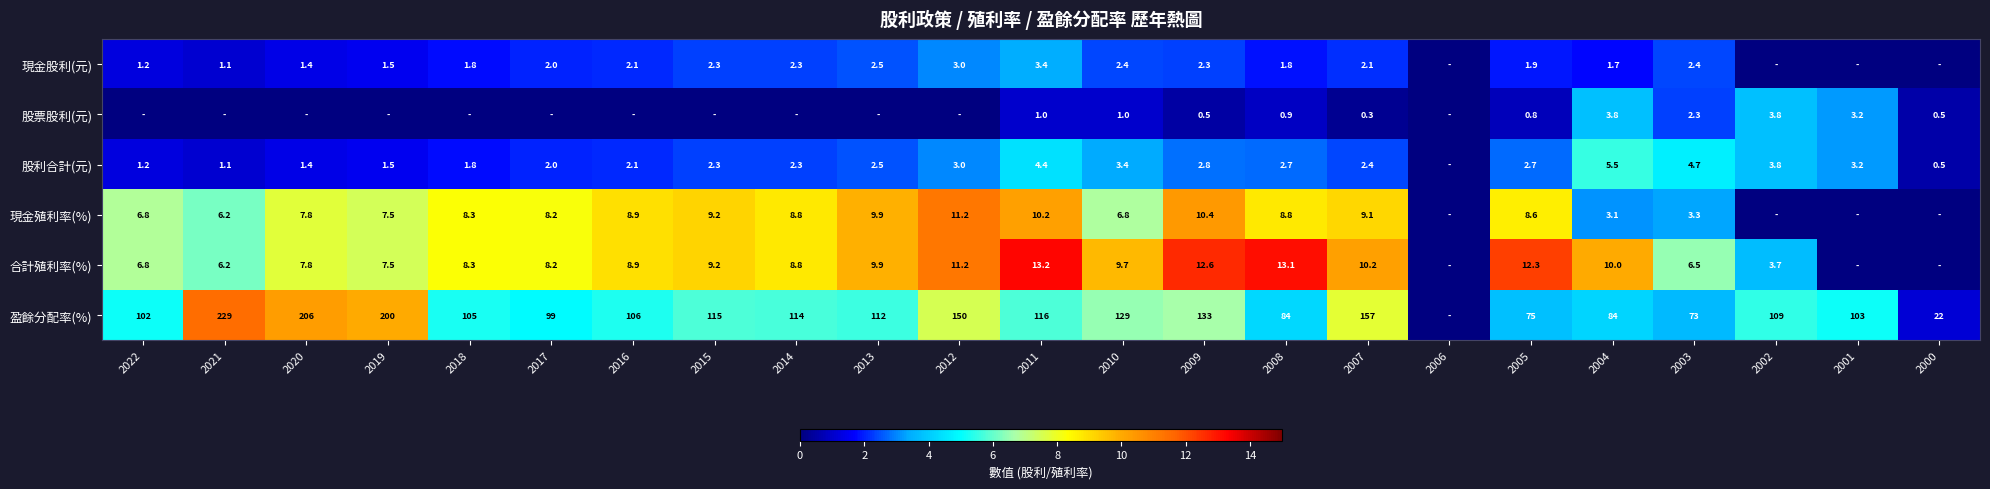

What is the spread (max minus min) of values at 2008?

83.1